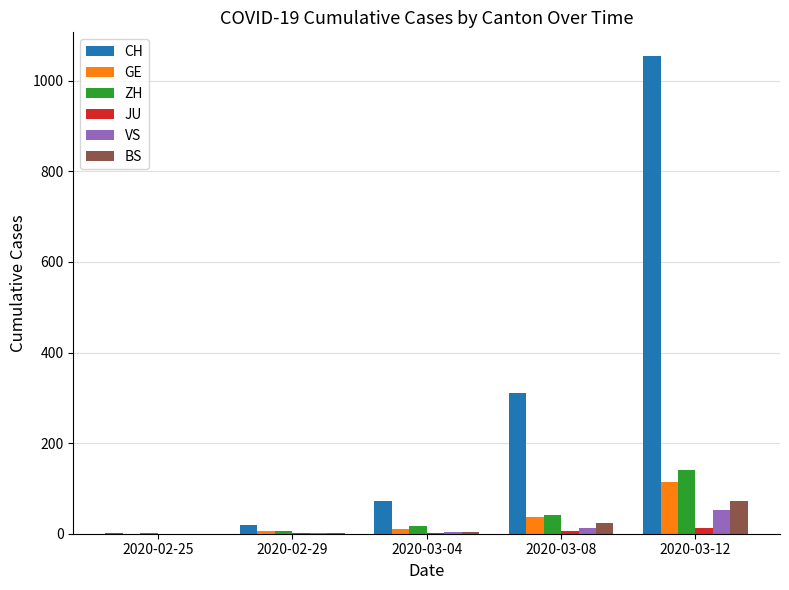

Are the bars horizontal?

No